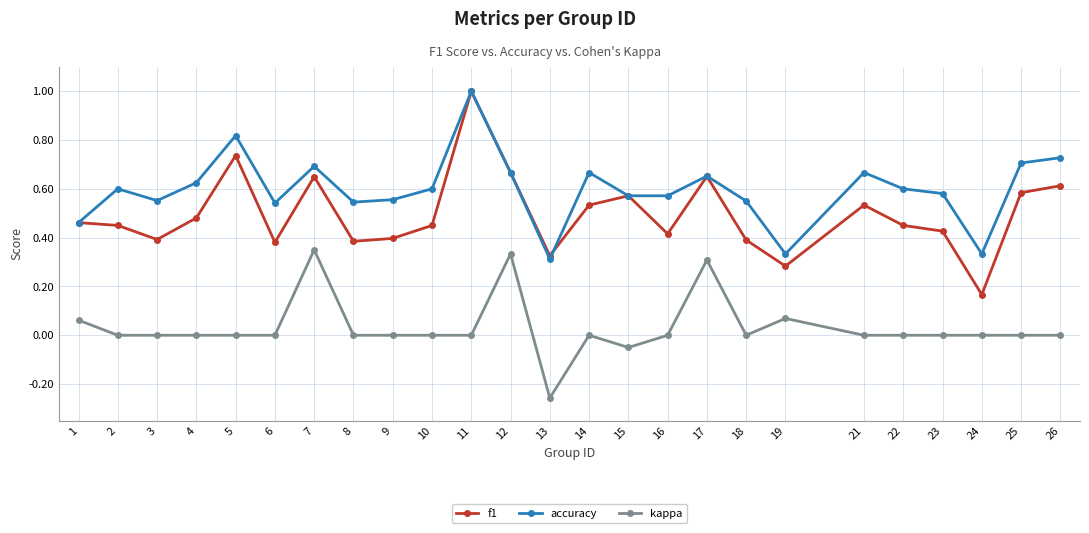

Which label corresponds to the largest value in the chart?

11